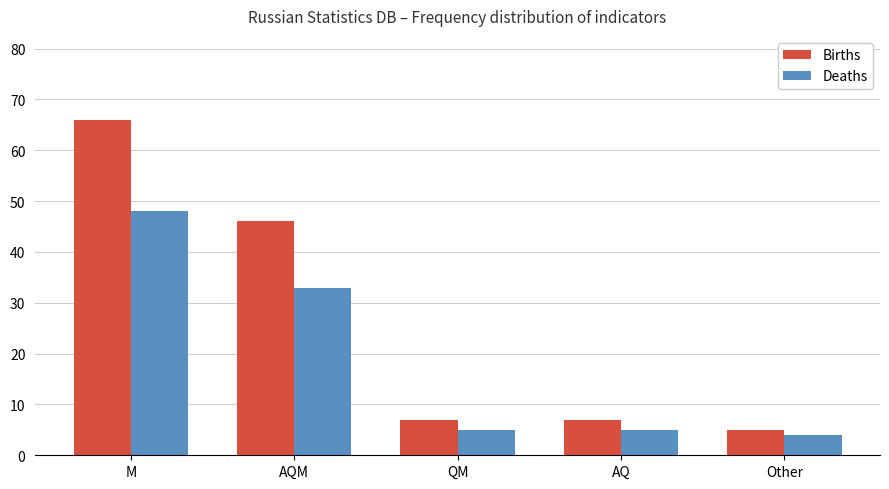

What is the difference between the maximum and minimum values in the Deaths series?

44